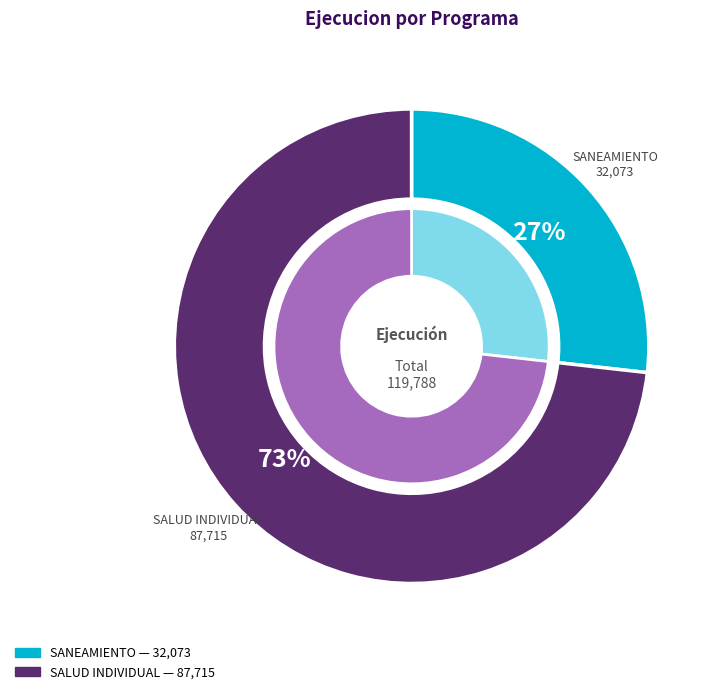

To the nearest percent, what is the difference between the largest and smallest slice percentages?

46%